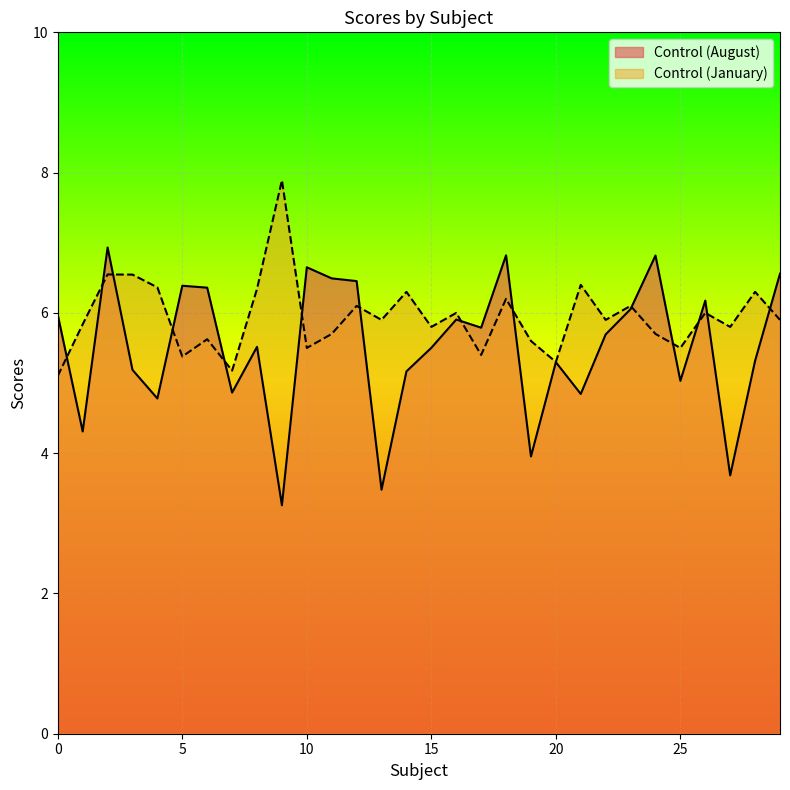

What is the spread (max minus min) of values at 9?

4.6